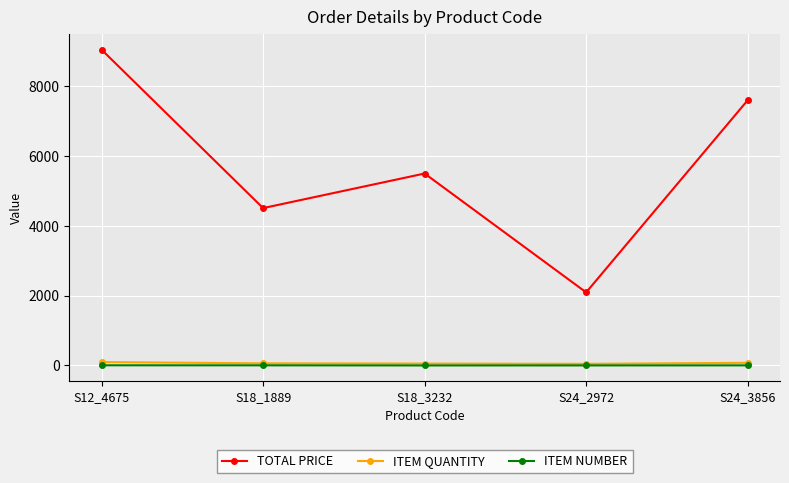

Between S18_1889 and S24_2972, which series saw the biggest shift?

TOTAL PRICE